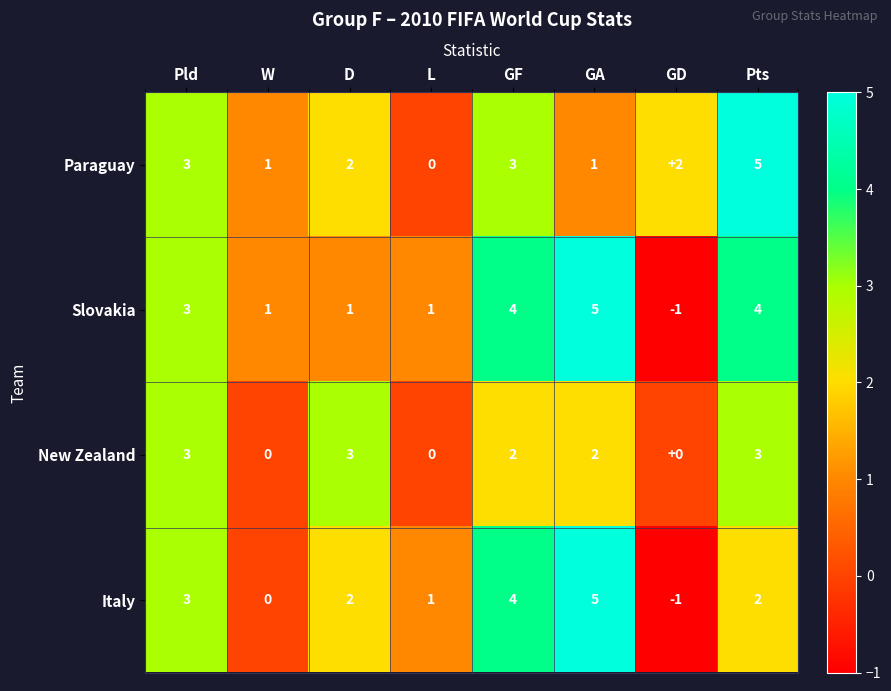

At which label does Italy reach its peak?

GA